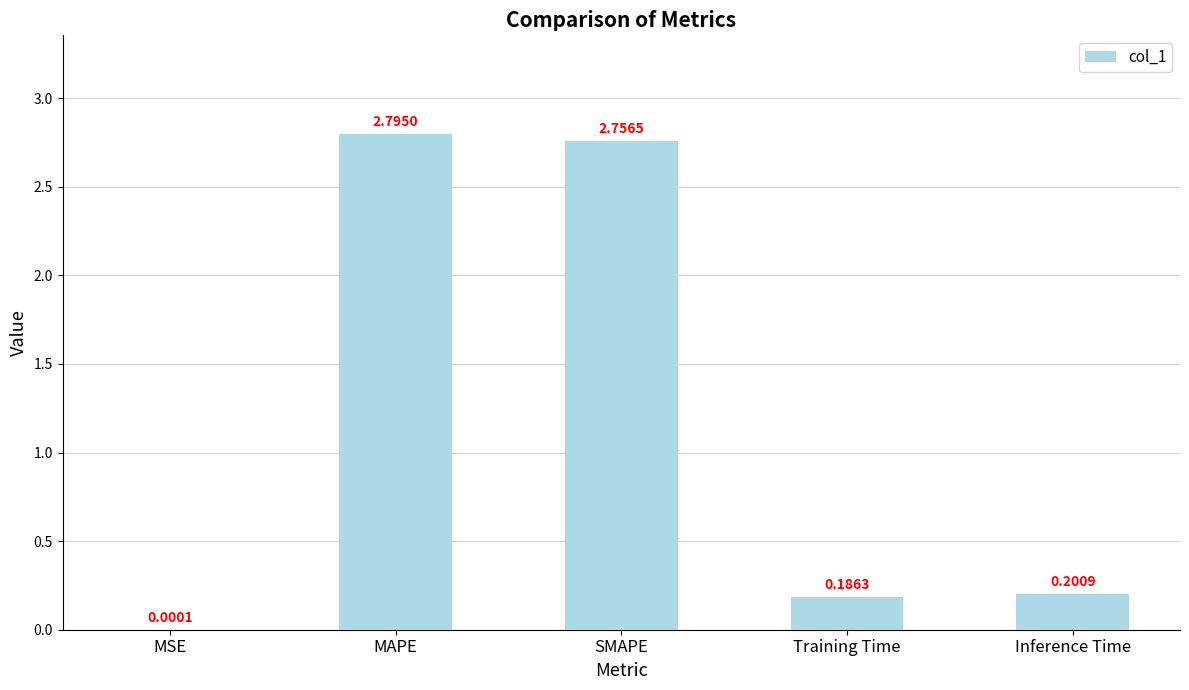

Which category has the highest value across all series?

MAPE